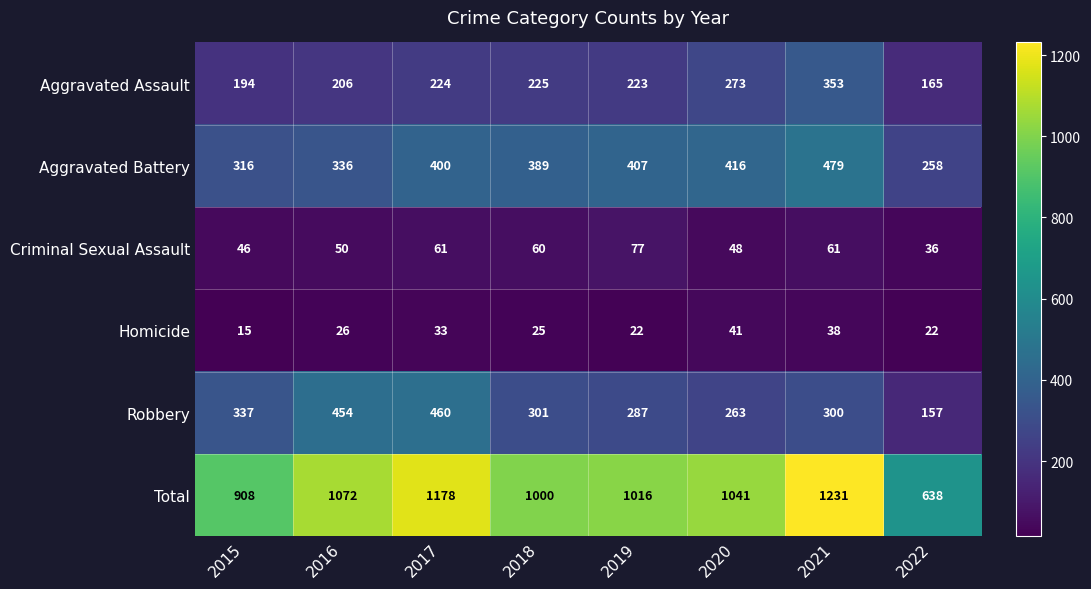

Between 2019 and 2020, which series saw the biggest shift?

Aggravated Assault